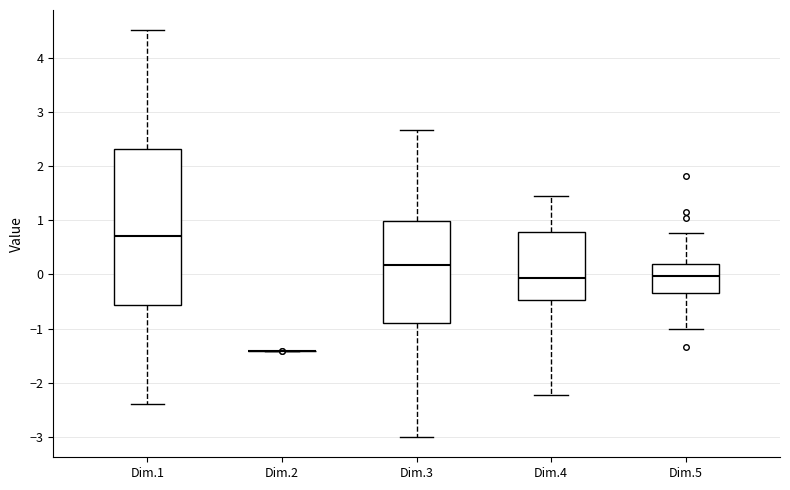

Which box is the tallest, from its lower edge to its upper edge?

Dim.1